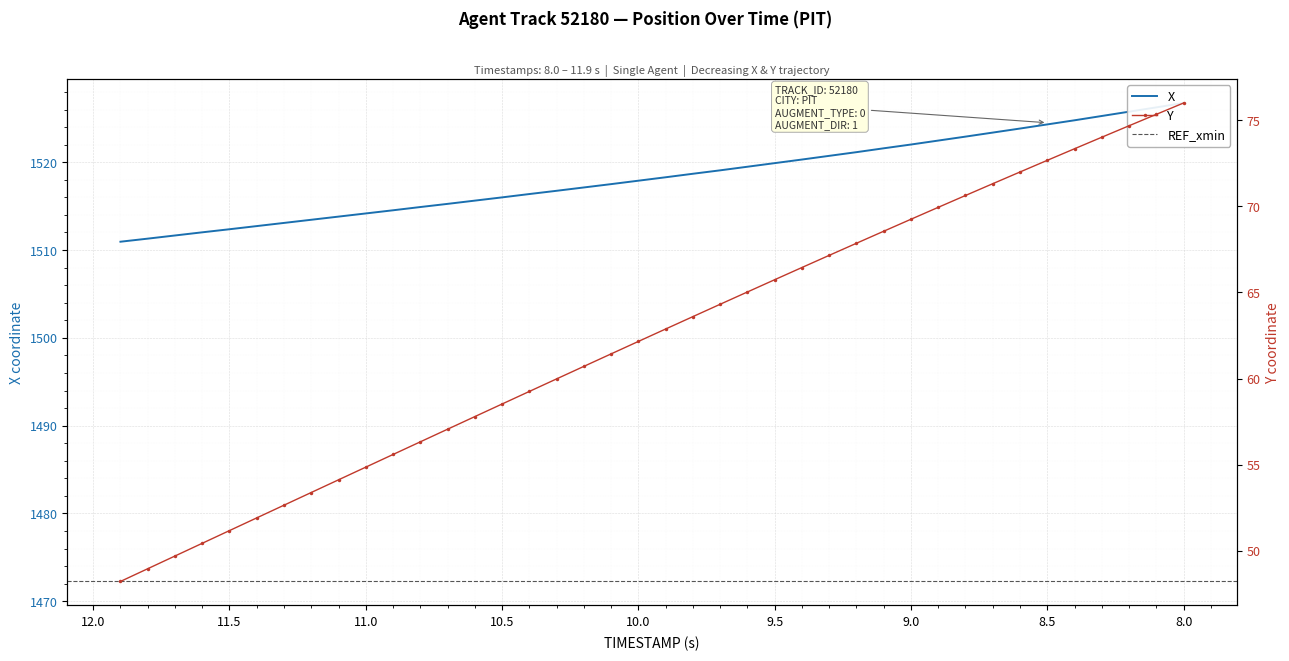

What is the difference between the maximum and minimum values in the Y series?

27.8